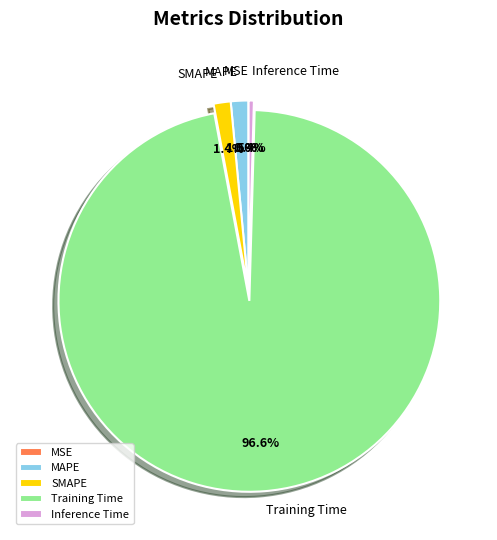

The Training Time slice represents 97% of the pie. True or false?

True